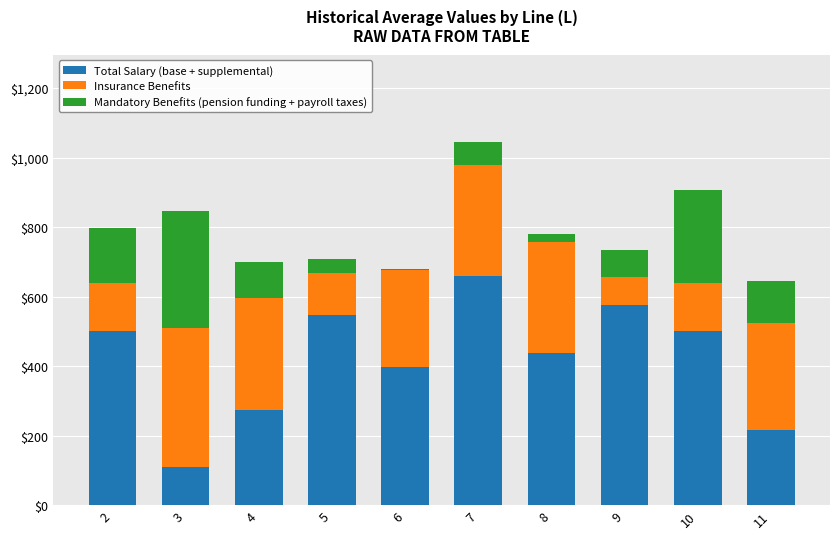

What is the total value across all series at 5?

709.4